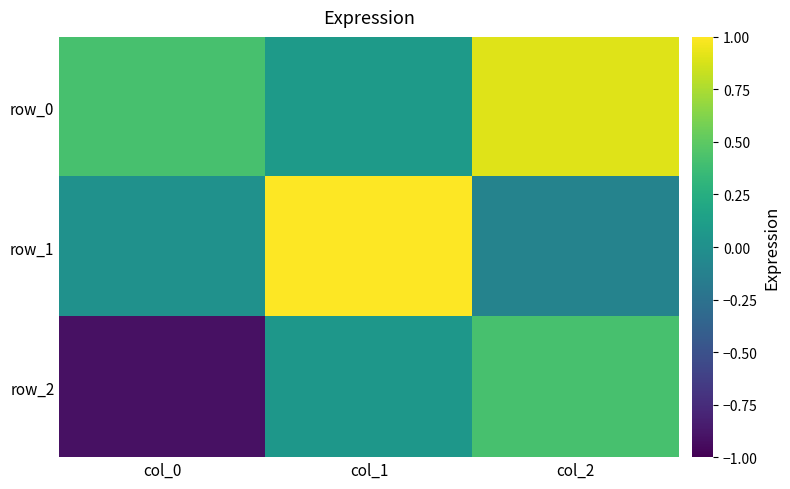

At which label is row_1 closest to 0?

col_0